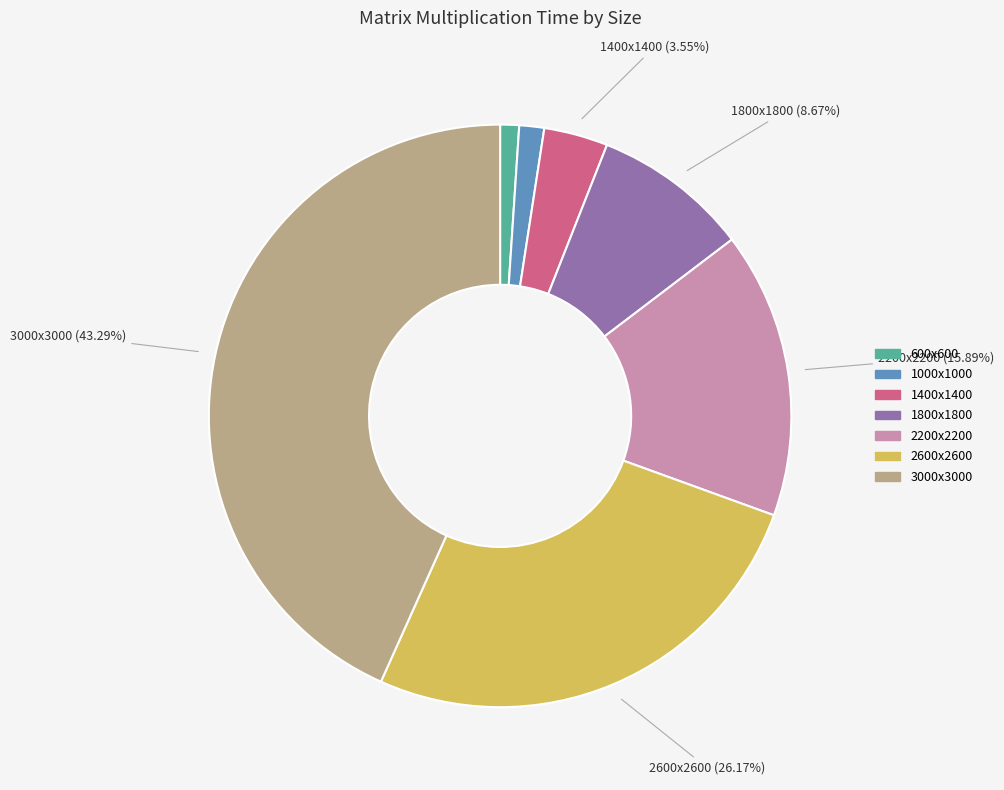

Combined, do 600x600 and 2200x2200 account for over 50%?

No